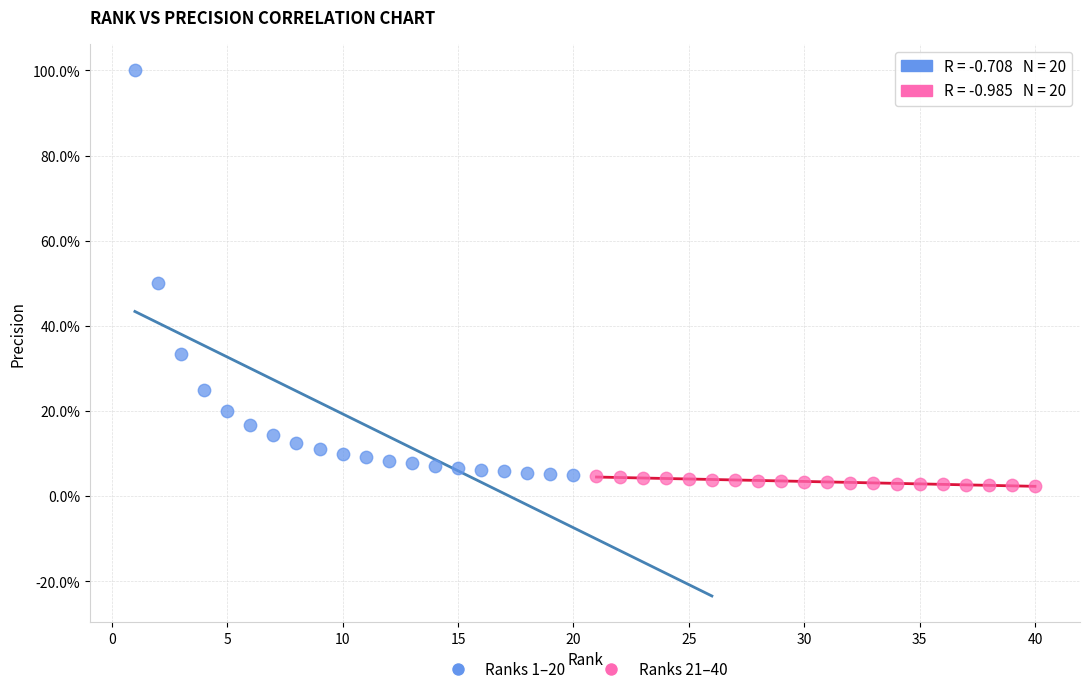

What are all the series names shown in the legend?

Ranks 1–20, Ranks 21–40